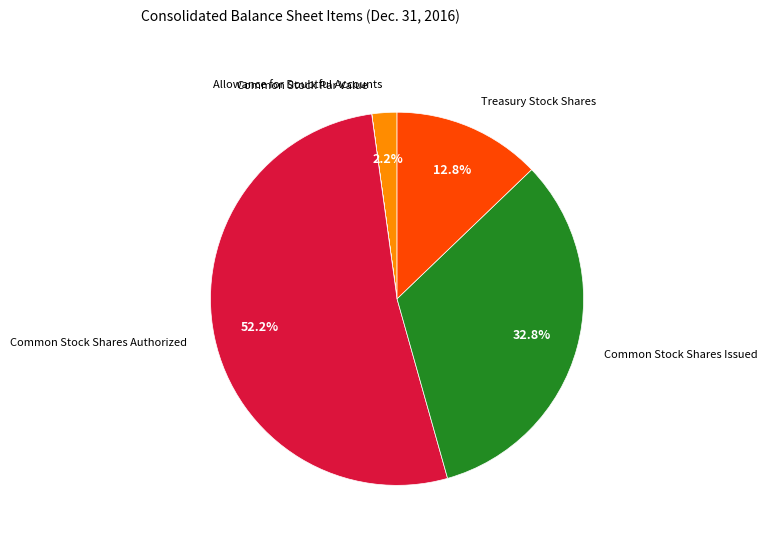

Is there a majority slice in this chart?

Yes